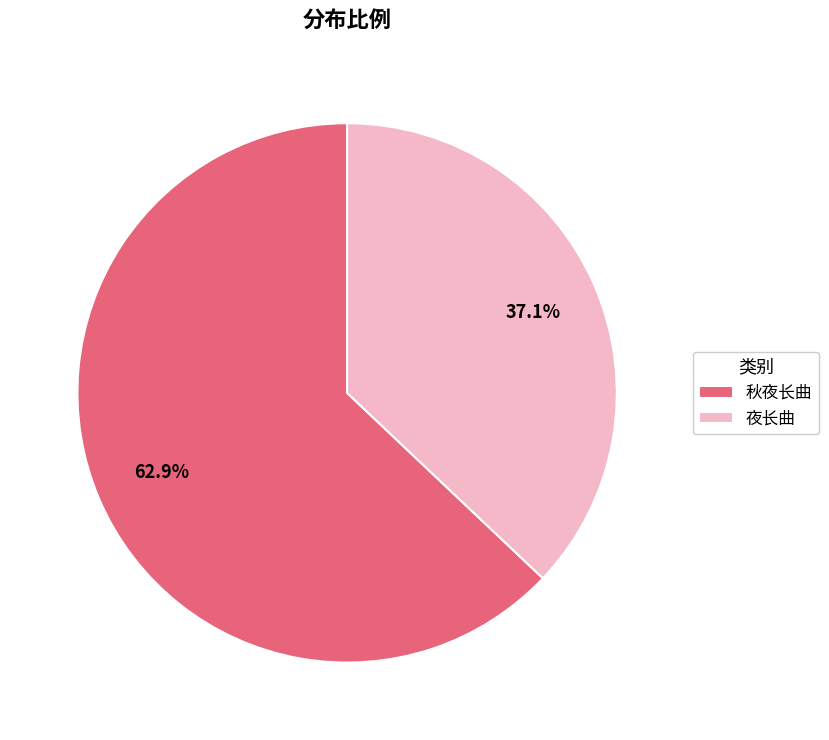

How many segments does this pie chart have?

2